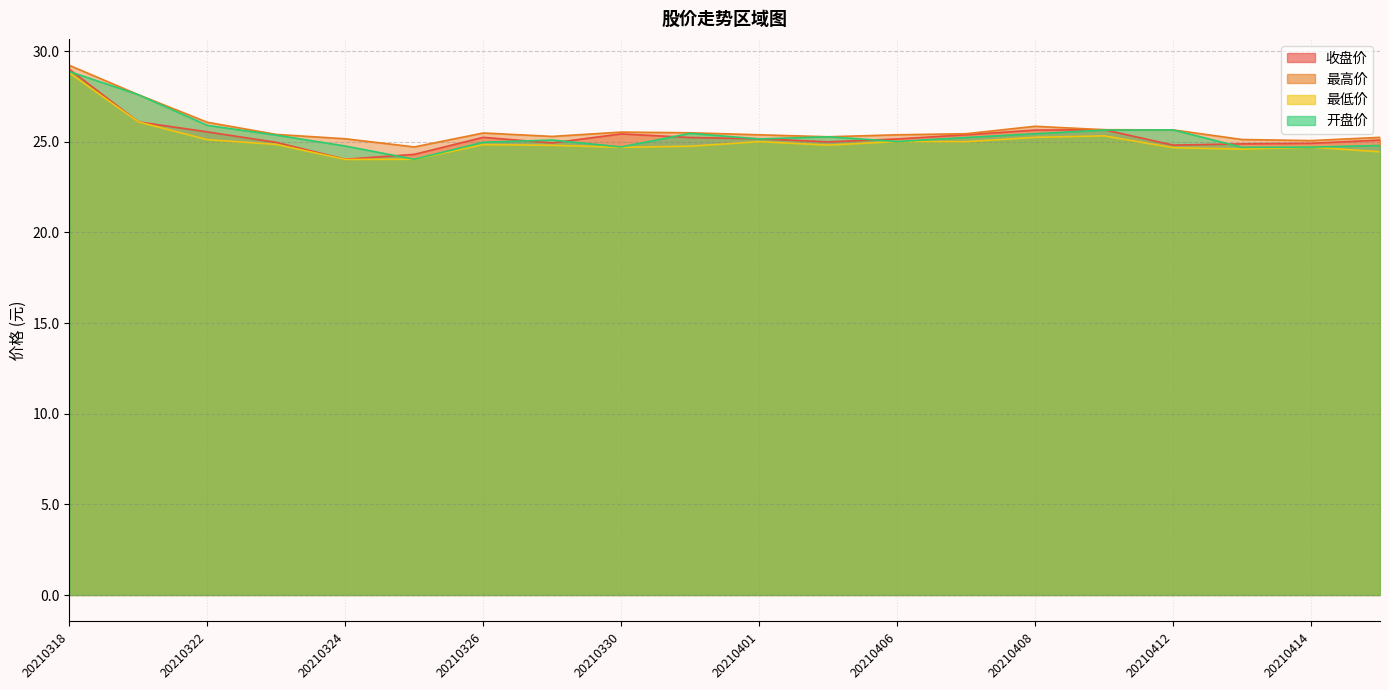

Where is the first local minimum for 开盘价?

20210325